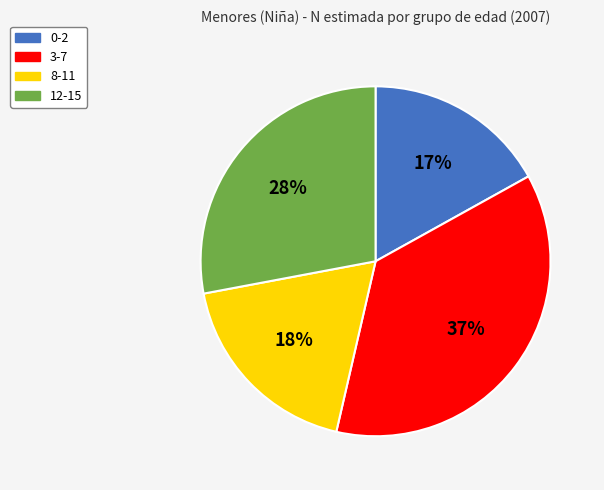

True or false: 12-15 accounts for 28% of the total.

True